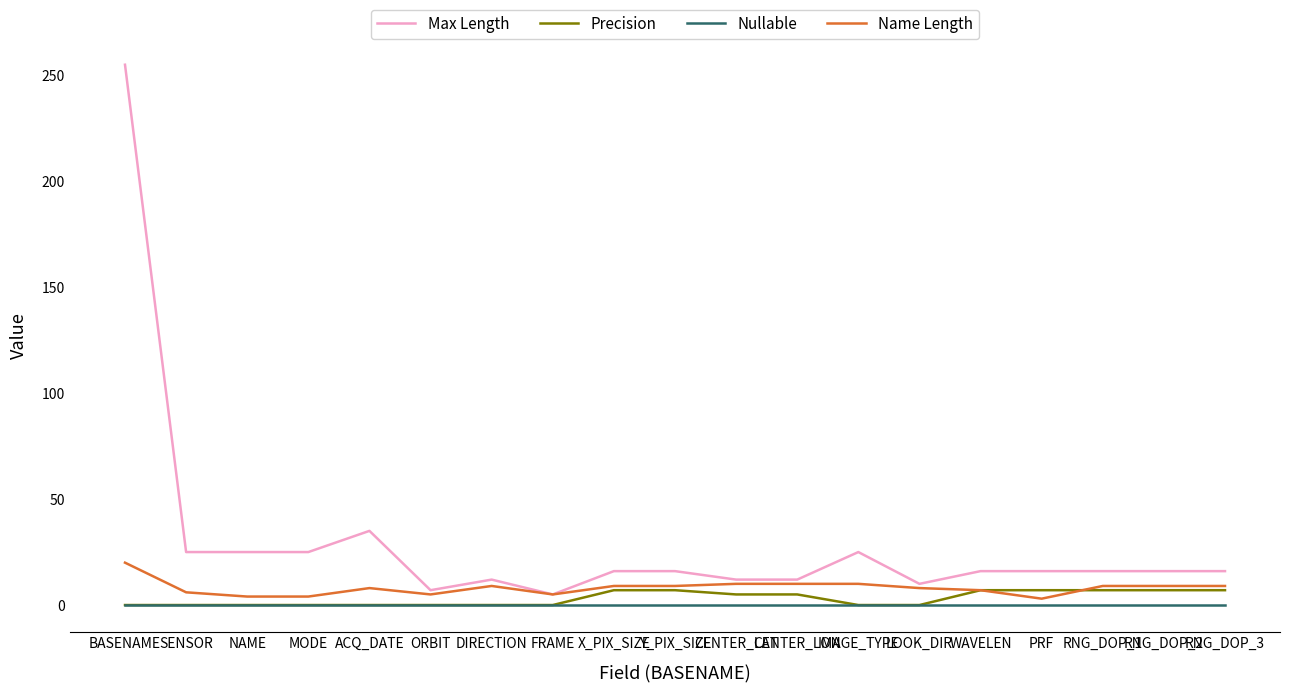

What is the total value across all series at ORBIT?

12